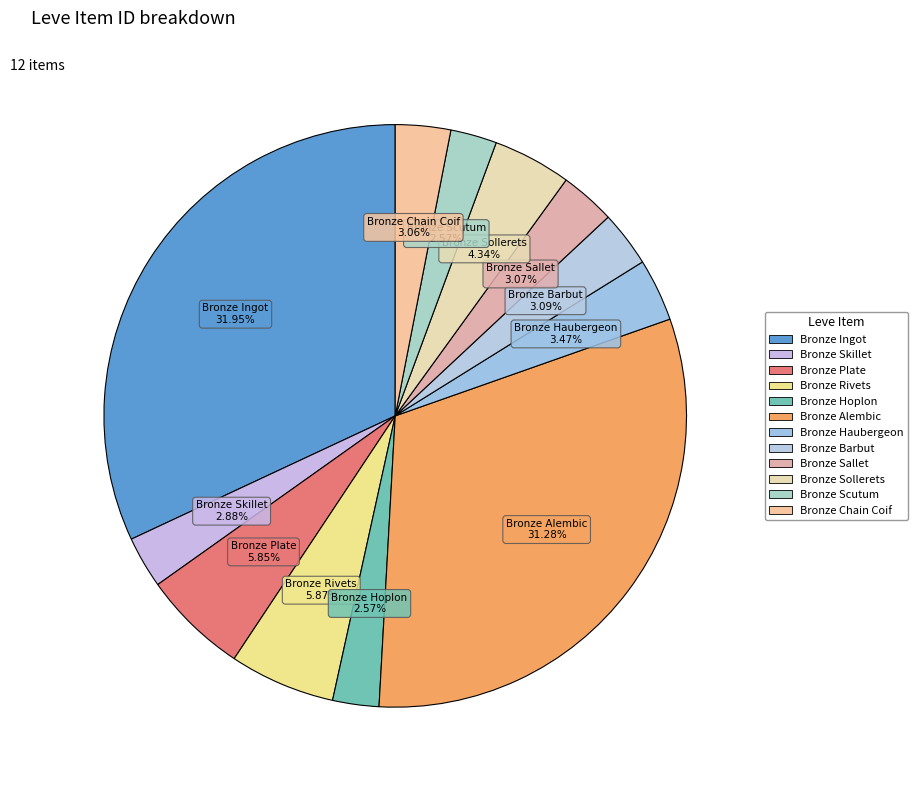

Which has a higher value, Bronze Barbut or Bronze Ingot?

Bronze Ingot